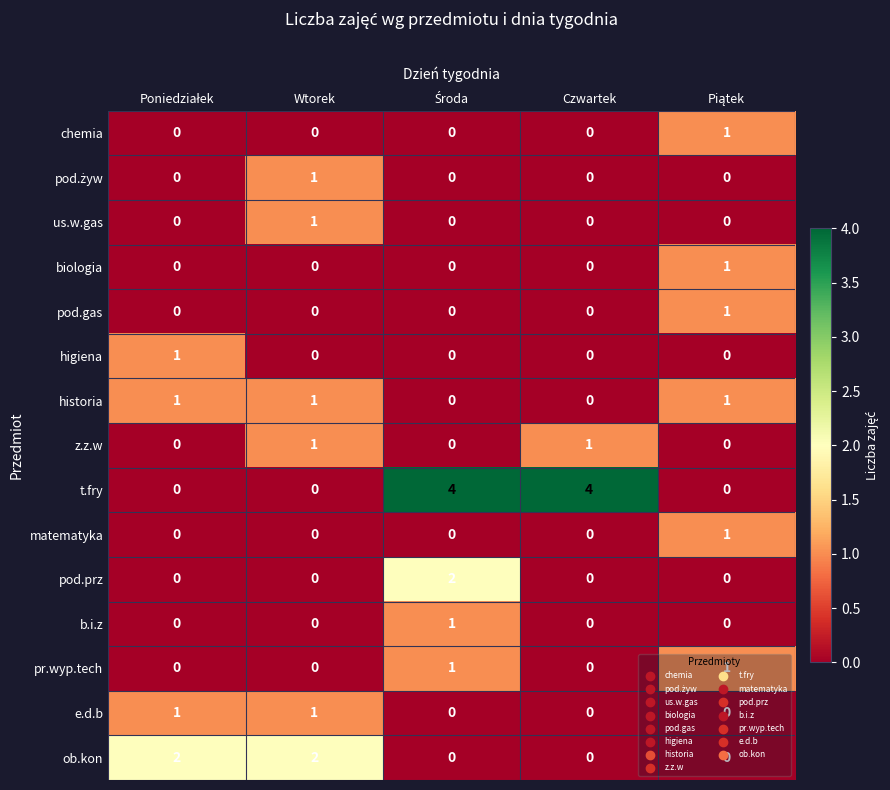

Which series has the largest total across all categories?

t.fry